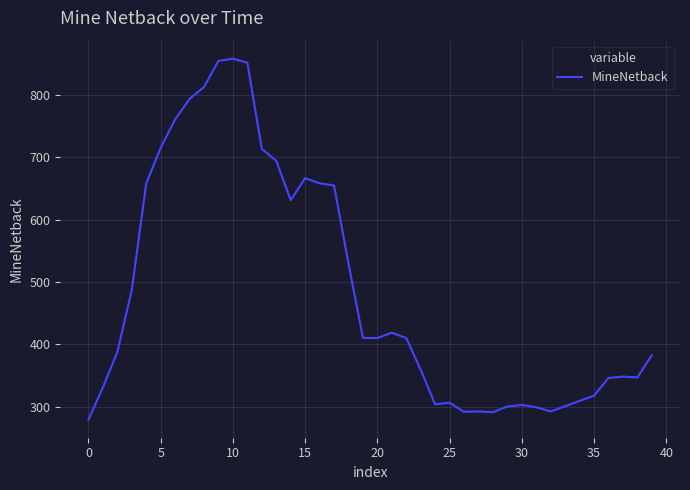

What is the maximum value shown in the chart?

858.2